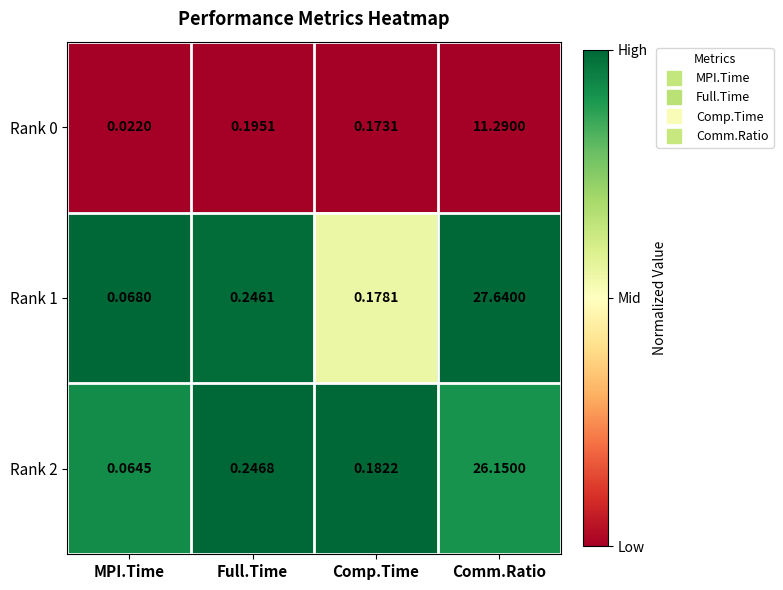

Rank the categories by Rank 2 value from highest to lowest.

Comm.Ratio, Full.Time, Comp.Time, MPI.Time